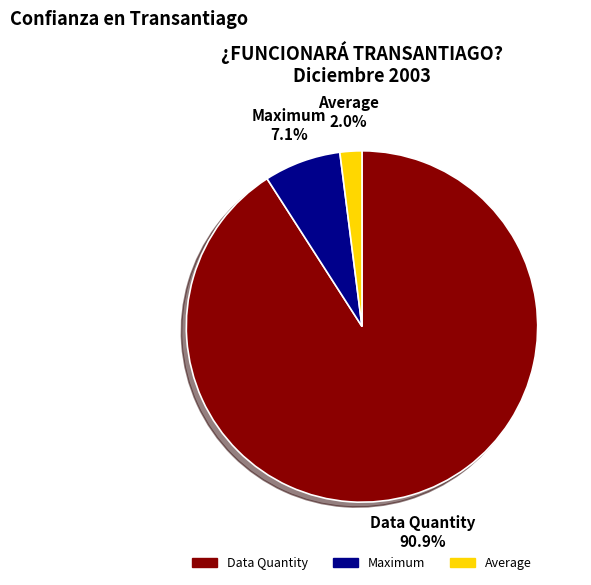

Is there a majority slice in this chart?

Yes